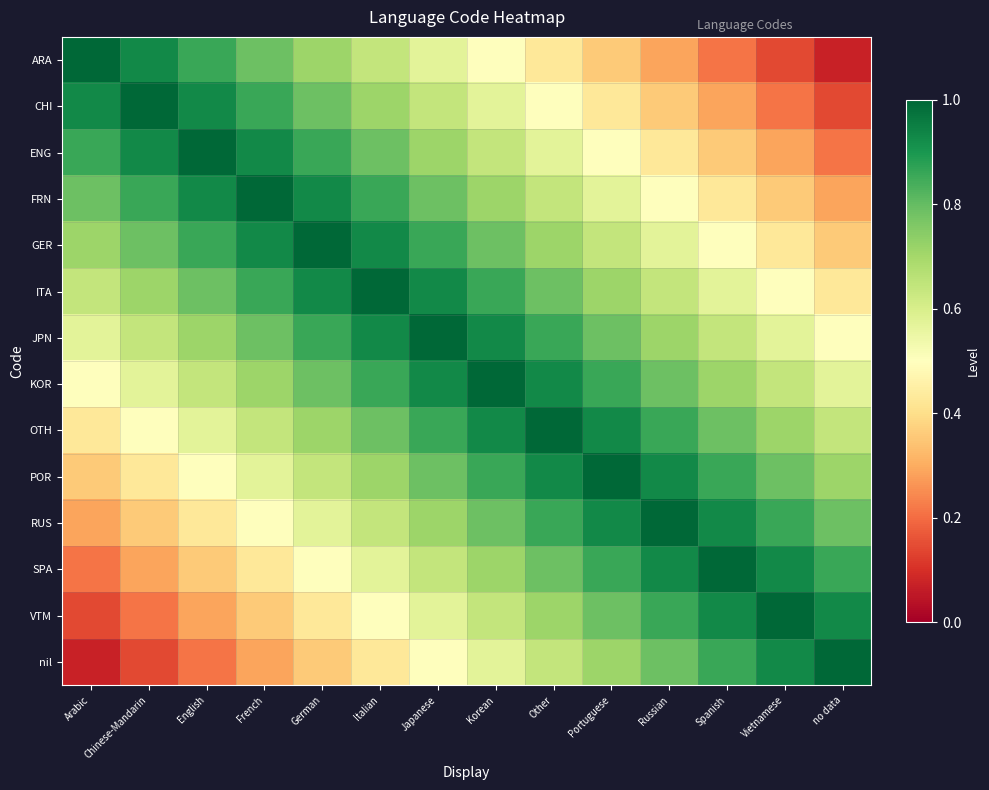

Between German and Italian, which is larger?

German